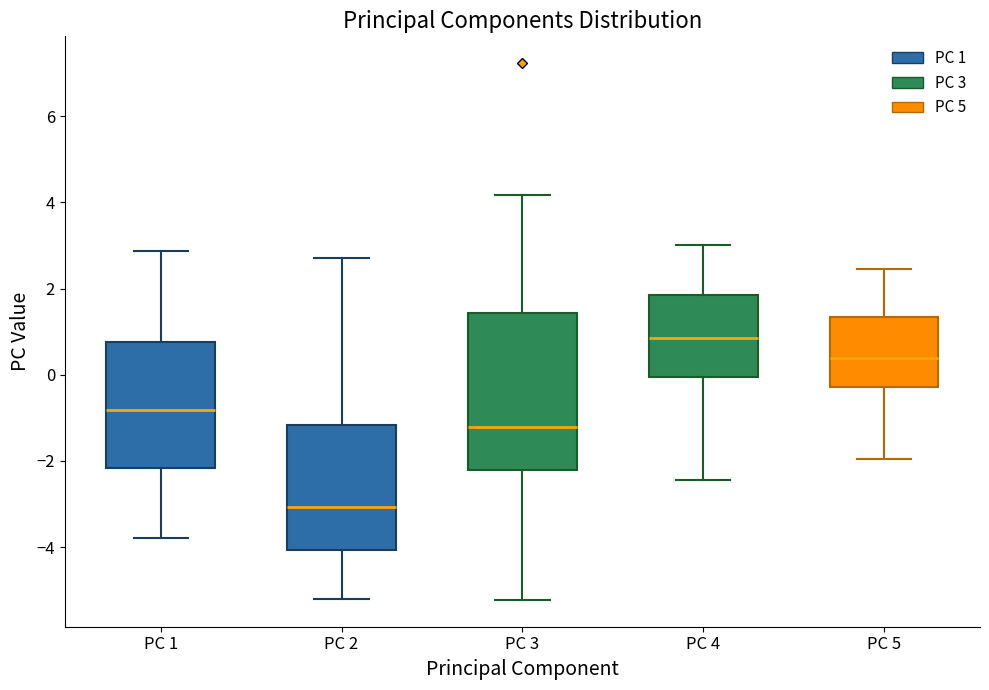

Reading left to right, read every box against the y-axis: the position of its median line, the range the box covers, and the ends of its whiskers. The values are not printed on the chart, so give them approximately, as read against the axis.

PC 1: median -0.8, box -2.2 to 0.8, whiskers -3.8 to 2.8
PC 2: median -3.0, box -4.0 to -1.2, whiskers -5.2 to 2.8
PC 3: median -1.2, box -2.2 to 1.4, whiskers -5.2 to 4.2
PC 4: median 0.8, box 0.0 to 1.8, whiskers -2.4 to 3.0
PC 5: median 0.4, box -0.2 to 1.4, whiskers -2.0 to 2.4